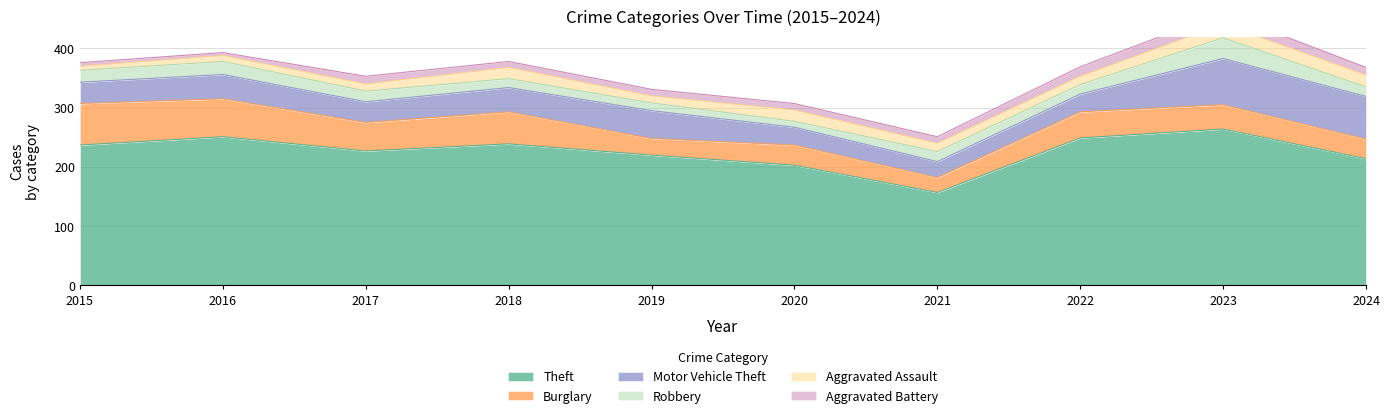

The value of Burglary at 2020 is 10. True or false?

False